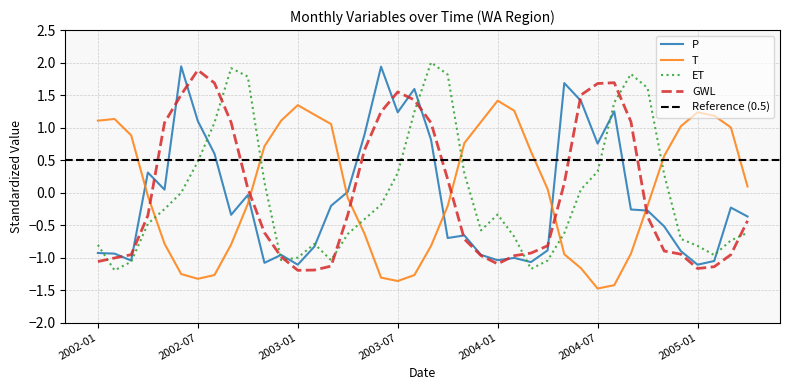

Where is P nearest to the value 0?

2003-04